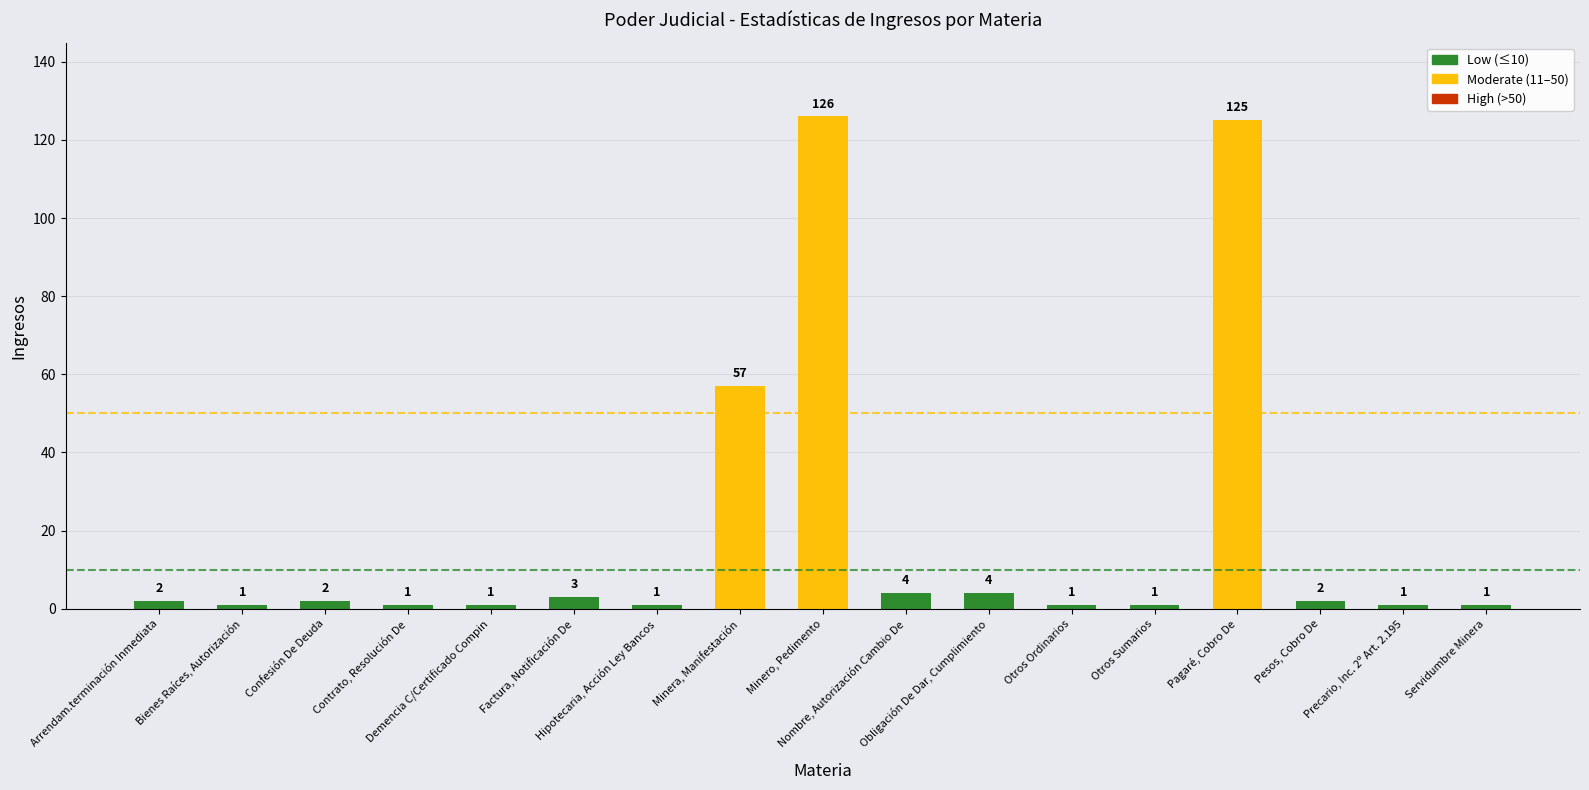

What is the sum of the values at Minera, Manifestación and Factura, Notificación De?

60